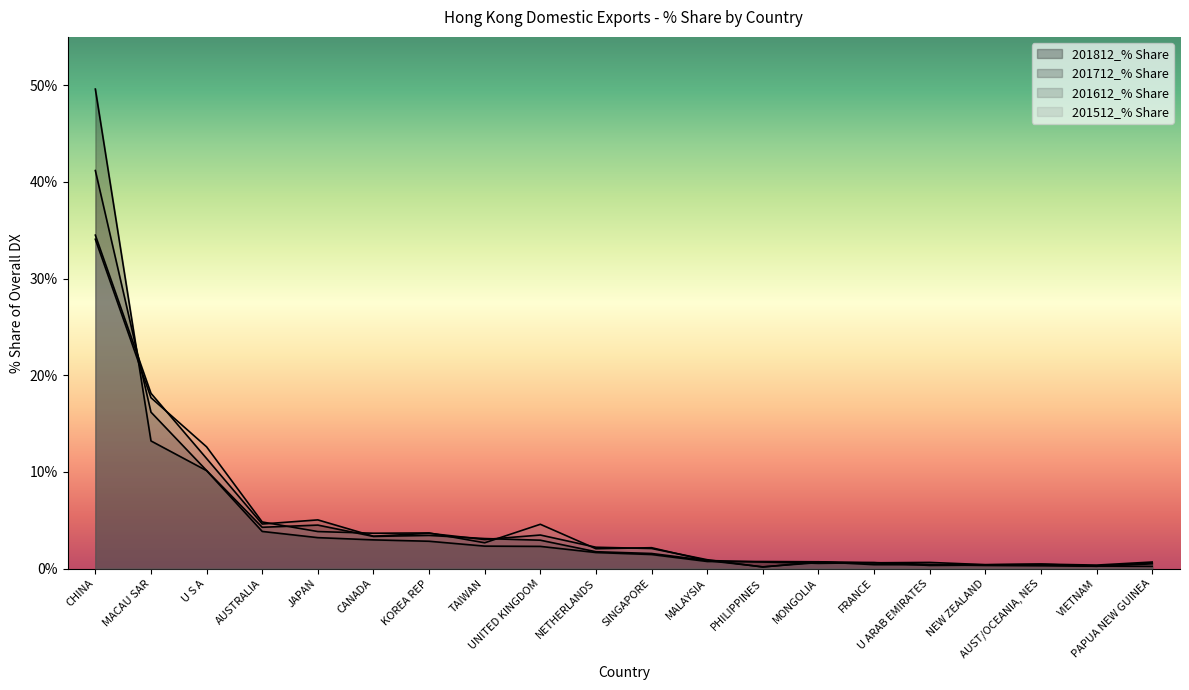

Where is the first local minimum for 201612_% Share?

AUSTRALIA